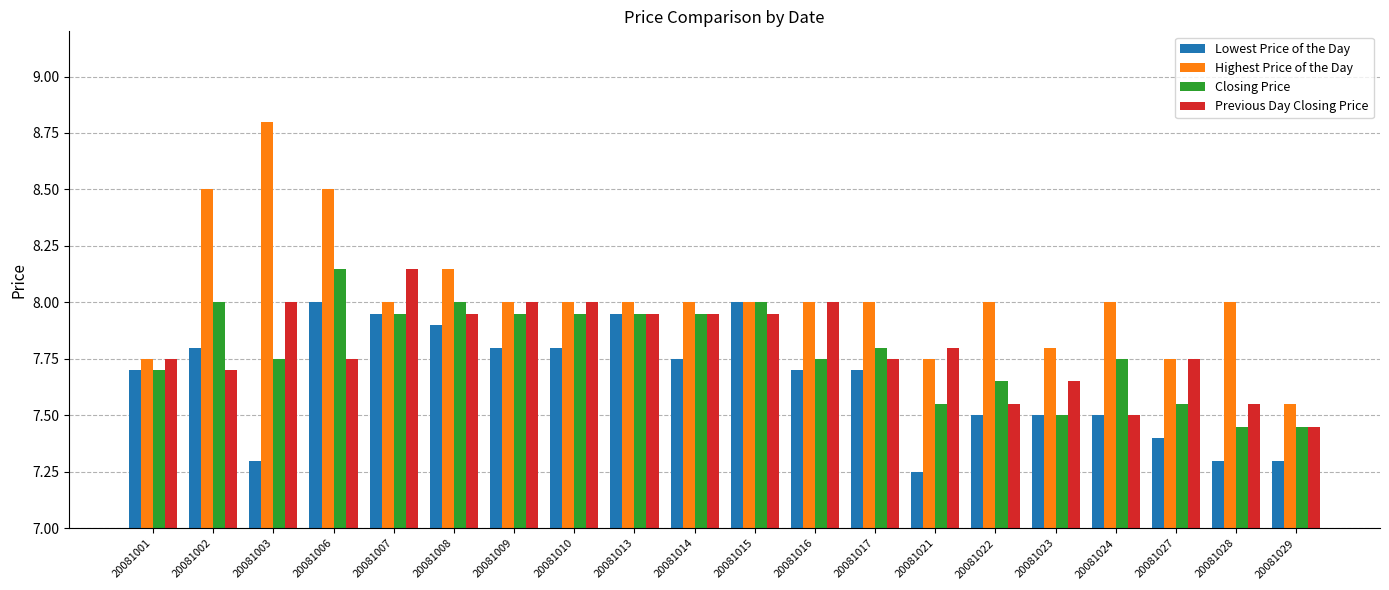

At how many categories does at least one series exceed 7?

20